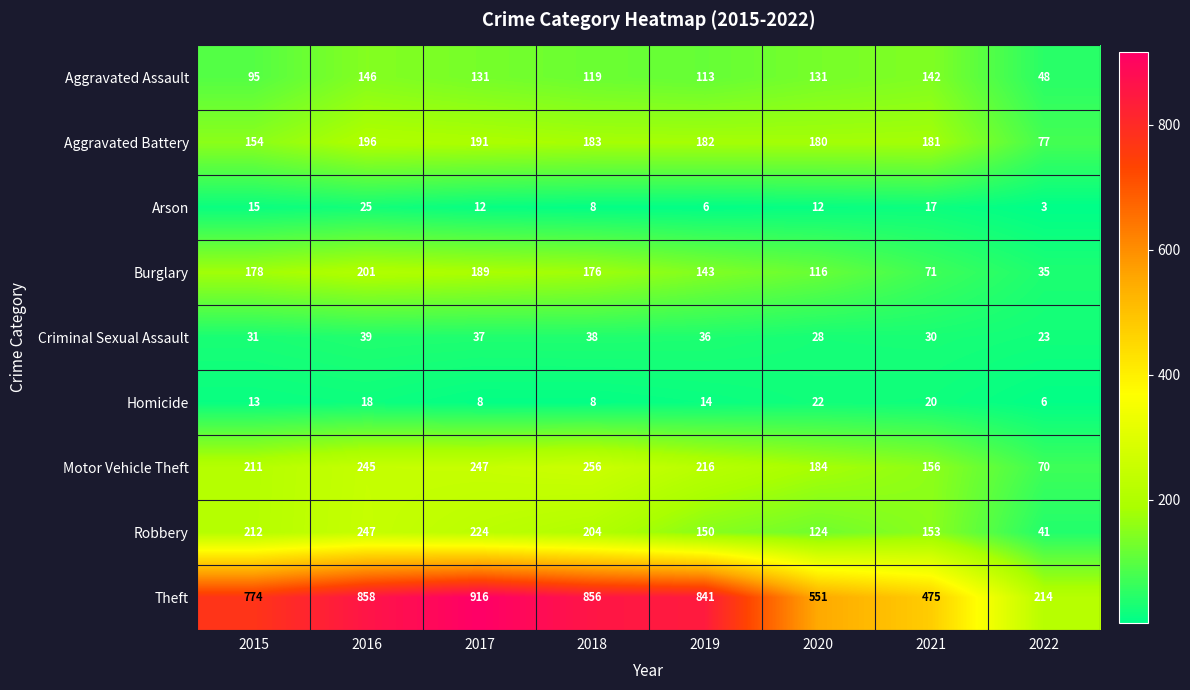

Which series has the largest total across all categories?

Theft